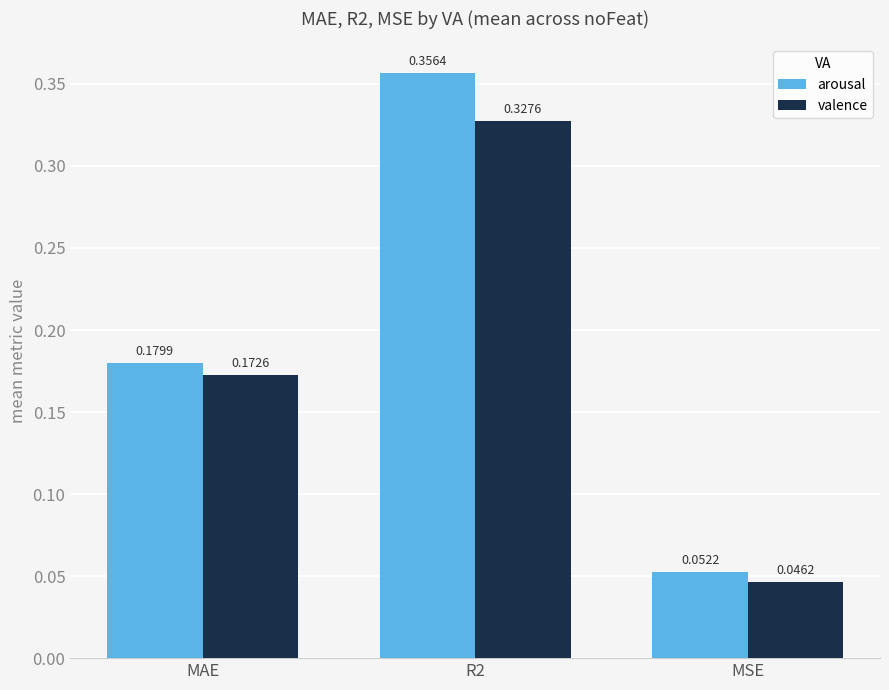

What is the label of the 3rd bar from the right?

MAE